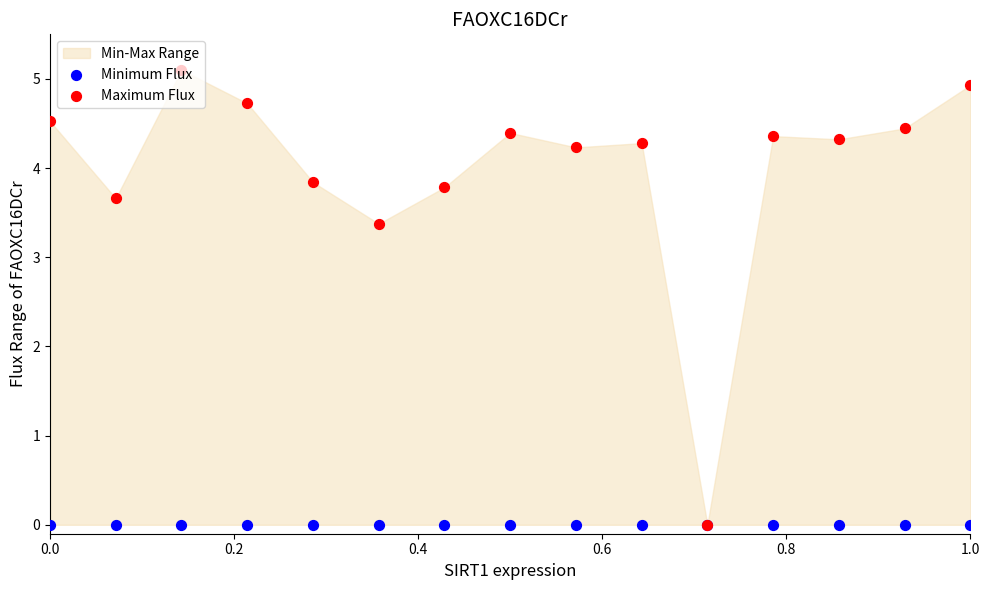

Which series contains the highest Y value?

Maximum Flux